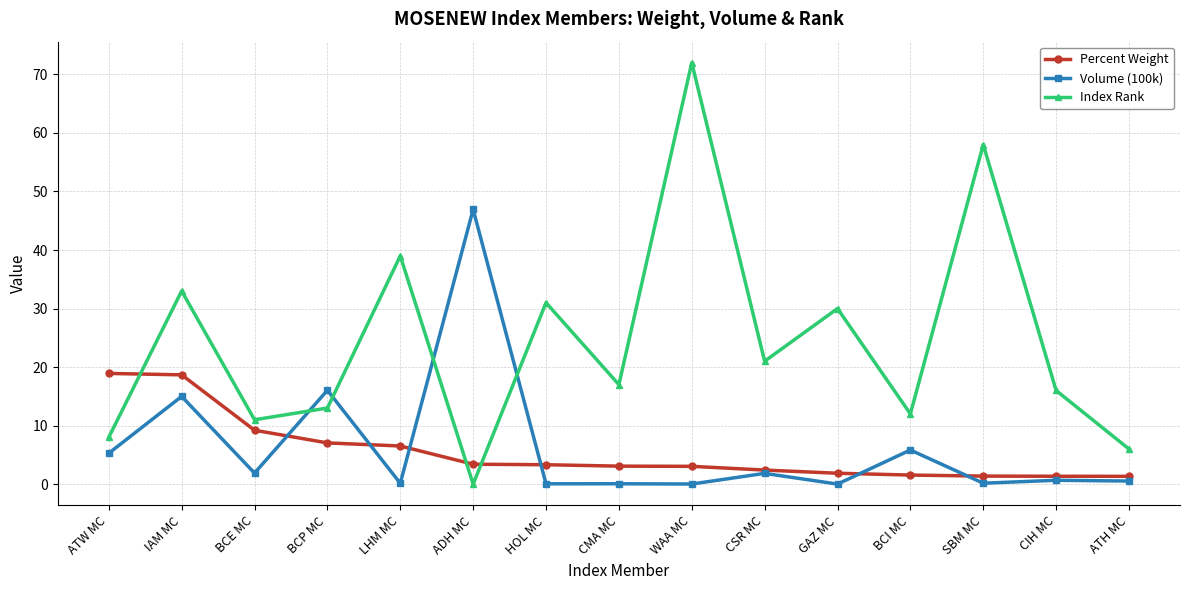

What is the label of the 1st point from the right?

ATH MC